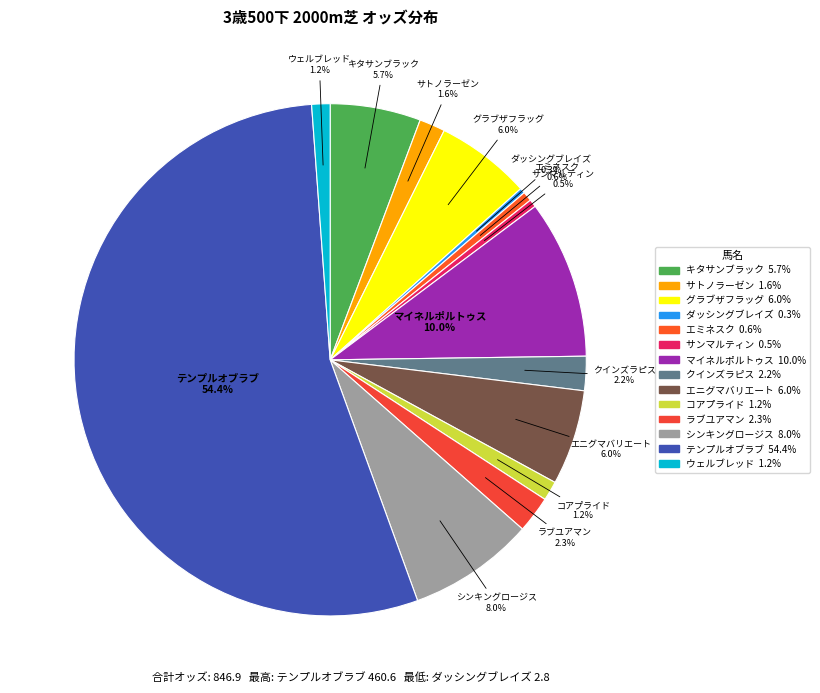

To the nearest percent, what portion does グラブザフラッグ represent?

6%